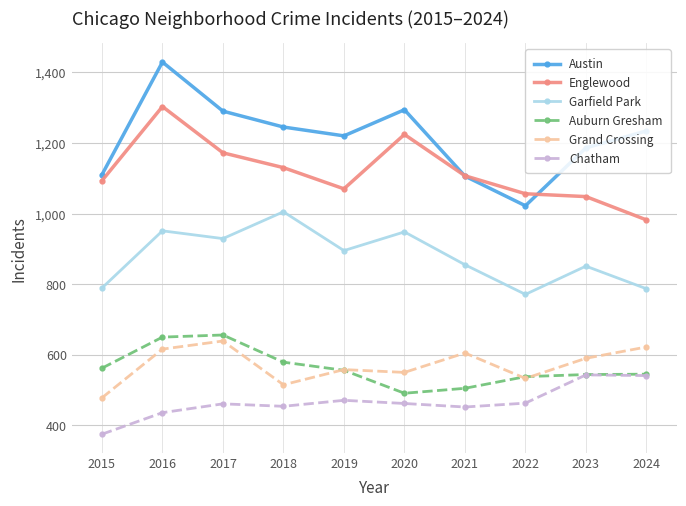

The value of Auburn Gresham at 2015 is 157. True or false?

False